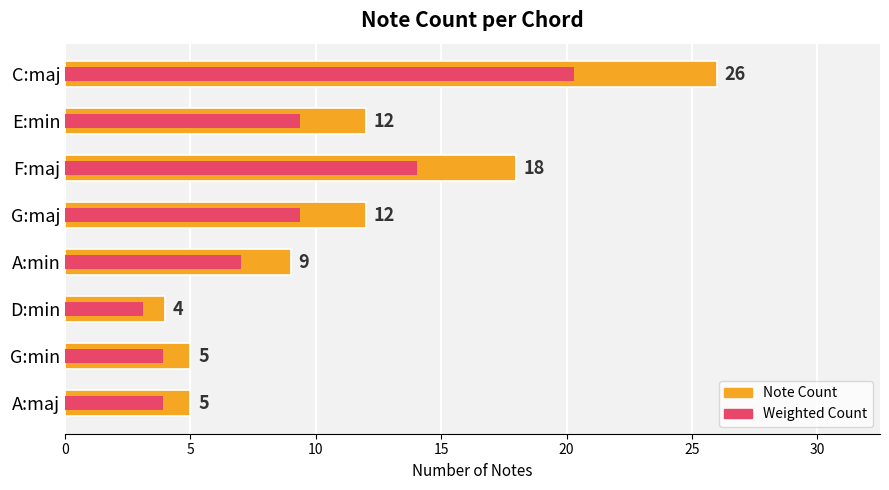

What is the difference between the Weighted Count values at 0 and 30?

16.4